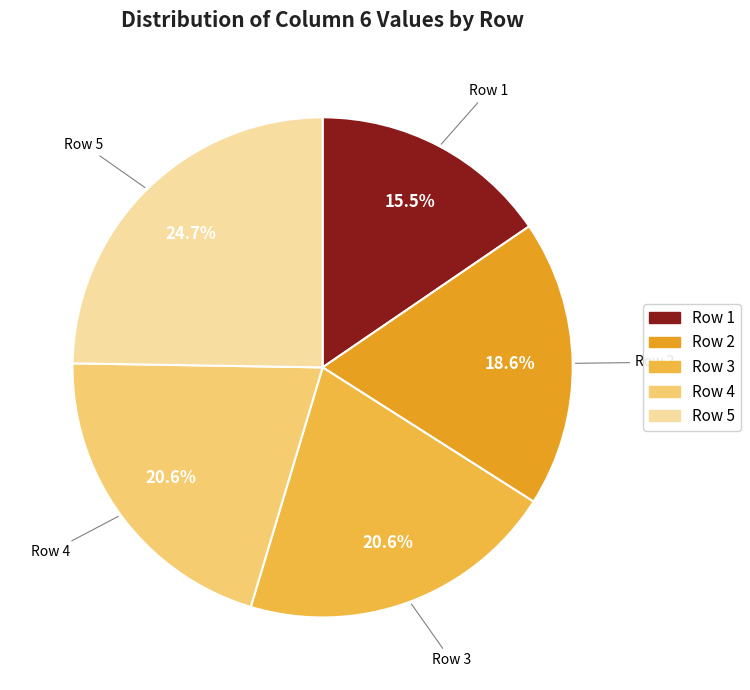

To the nearest percent, what is the average slice percentage?

20%